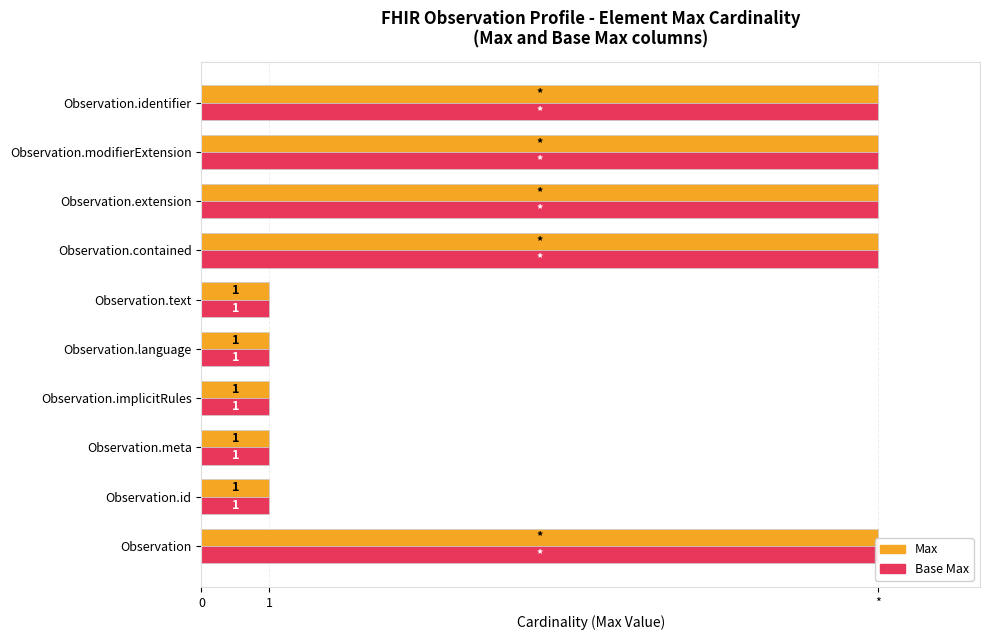

What are all the series names shown in the legend?

Max, Base Max